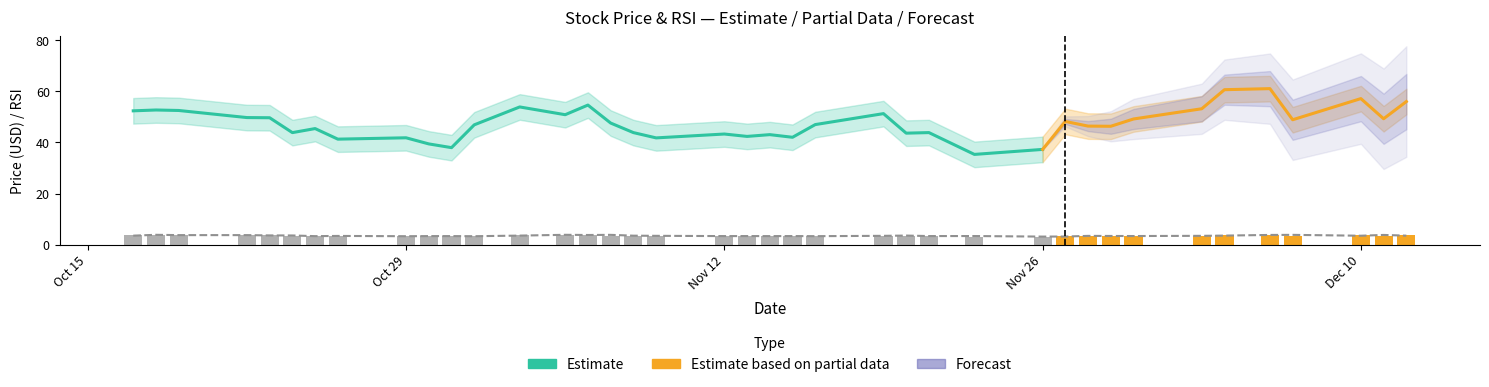

Reading right to left, list all the values displayed in this chart.

price: 3.9	3.6	3.9	3.5	3.9	3.9	3.6	3.5	3.4	3.5	3.5	3.2	3.2	3.4	3.4	3.6	3.5	3.4	3.4	3.4	3.4	3.4	3.5	3.6	3.9	3.8	3.9	3.6	3.4	3.4	3.4	3.4	3.5	3.4	3.6	3.7	3.8	3.8	3.8
prev_close: 3.6	3.9	3.5	3.9	3.9	3.6	3.5	3.4	3.5	3.5	3.2	3.2	3.4	3.4	3.6	3.5	3.4	3.4	3.4	3.4	3.4	3.5	3.6	3.9	3.8	3.9	3.6	3.4	3.4	3.4	3.4	3.5	3.4	3.6	3.7	3.8	3.8	3.9	3.6
rsi: 56.0	49.2	57.1	48.9	61.0	60.6	53.1	49.1	46.3	46.4	48.2	37.3	35.3	43.8	43.6	51.2	47.0	42.0	43.0	42.3	43.3	41.8	43.8	47.6	54.6	50.8	53.9	46.9	38.0	39.4	41.8	41.3	45.4	43.8	49.6	49.7	52.5	52.7	52.3
rsi_upper: 61.0	54.2	62.1	53.9	66.0	65.6	58.1	54.1	51.3	51.4	53.2	42.3	40.3	48.8	48.6	56.2	52.0	47.0	48.0	47.3	48.3	46.8	48.8	52.6	59.6	55.8	58.9	51.9	43.0	44.4	46.8	46.3	50.4	48.8	54.6	54.7	57.5	57.7	57.3
rsi_lower: 51.0	44.2	52.1	43.9	56.0	55.6	48.1	44.1	41.3	41.4	43.2	32.3	30.3	38.8	38.6	46.2	42.0	37.0	38.0	37.3	38.3	36.8	38.8	42.6	49.6	45.8	48.9	41.9	33.0	34.4	36.8	36.3	40.4	38.8	44.6	44.7	47.5	47.7	47.3